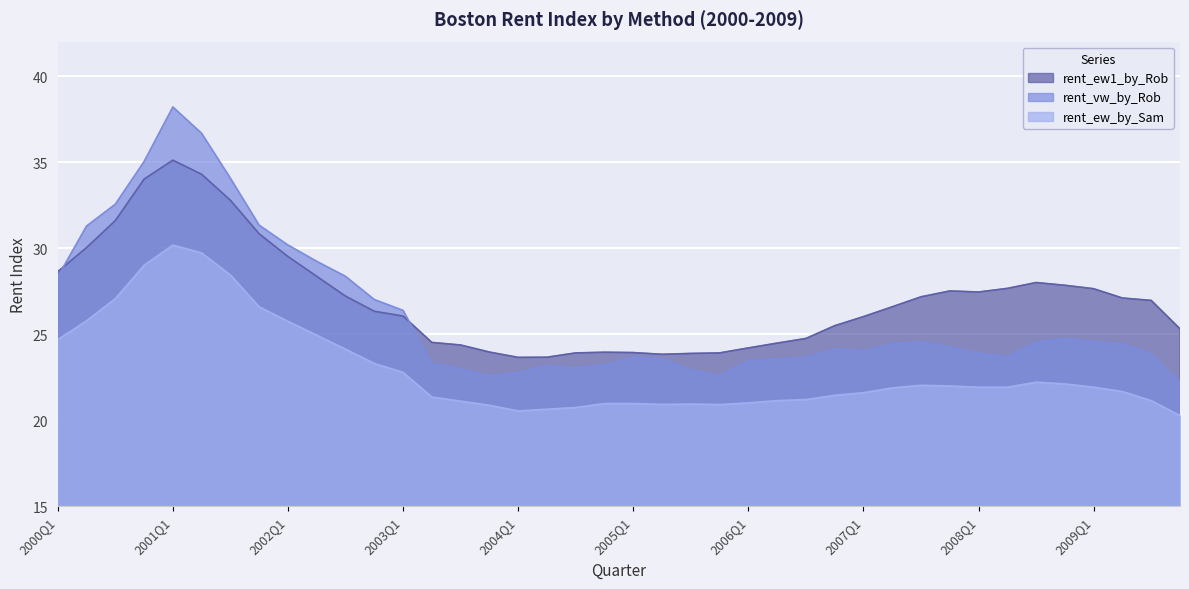

True or false: rent_ew_by_Sam and rent_ew1_by_Rob intersect in this chart.

False